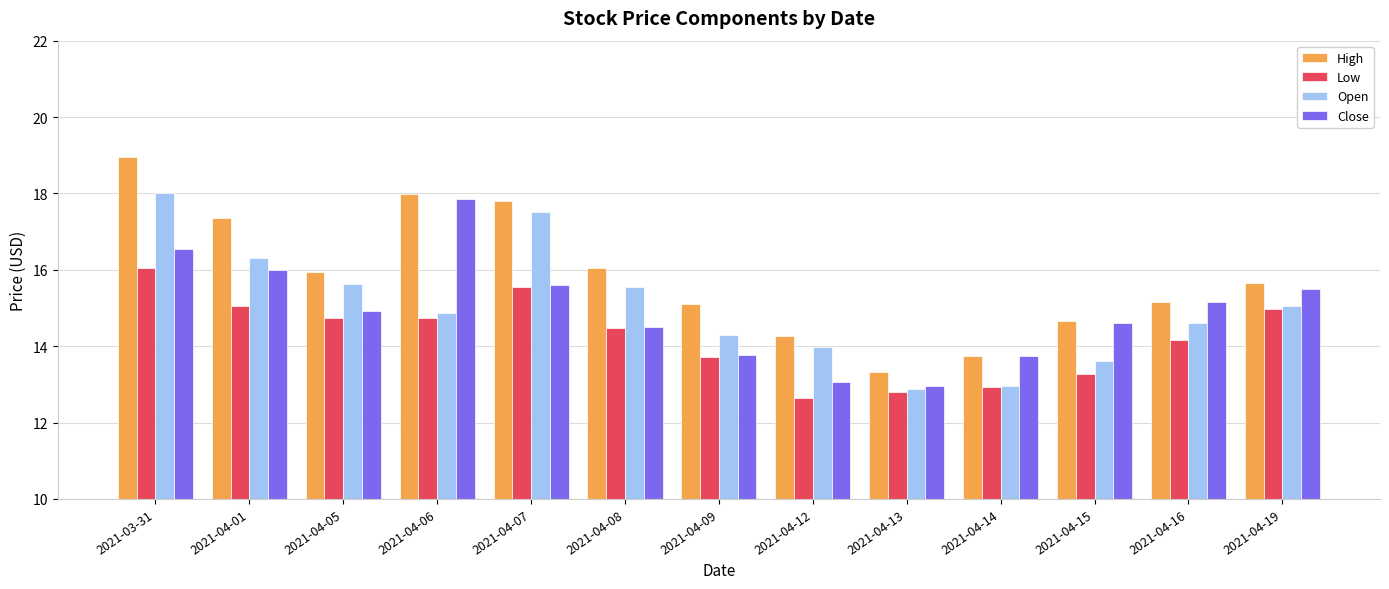

How many categories are shown in the chart?

13